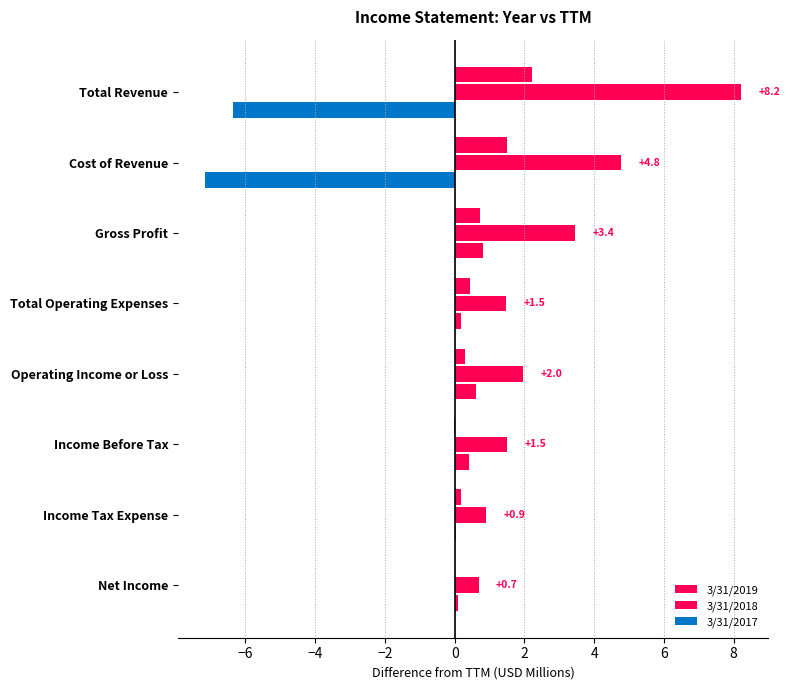

Count the number of data series in this chart.

3